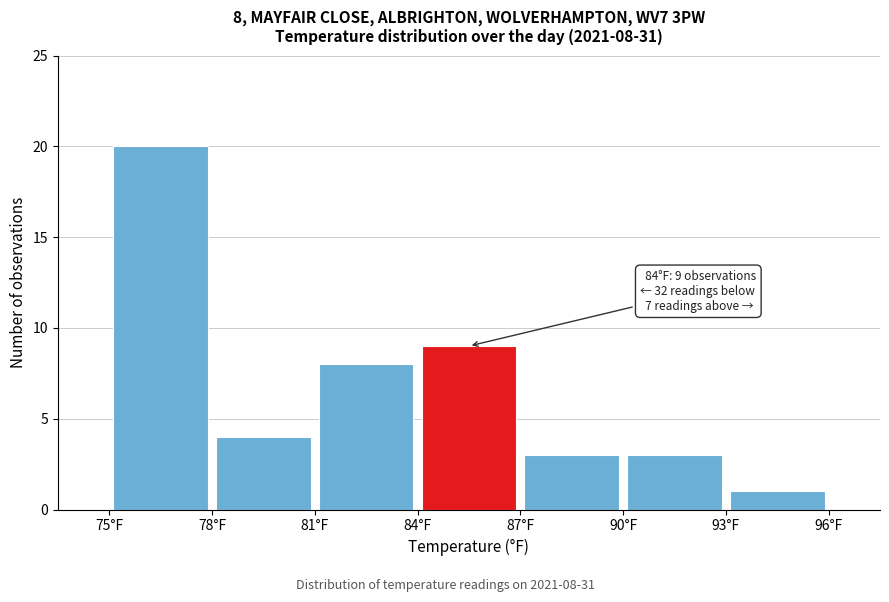

Which range on the x-axis has the tallest bar?

75 to 78